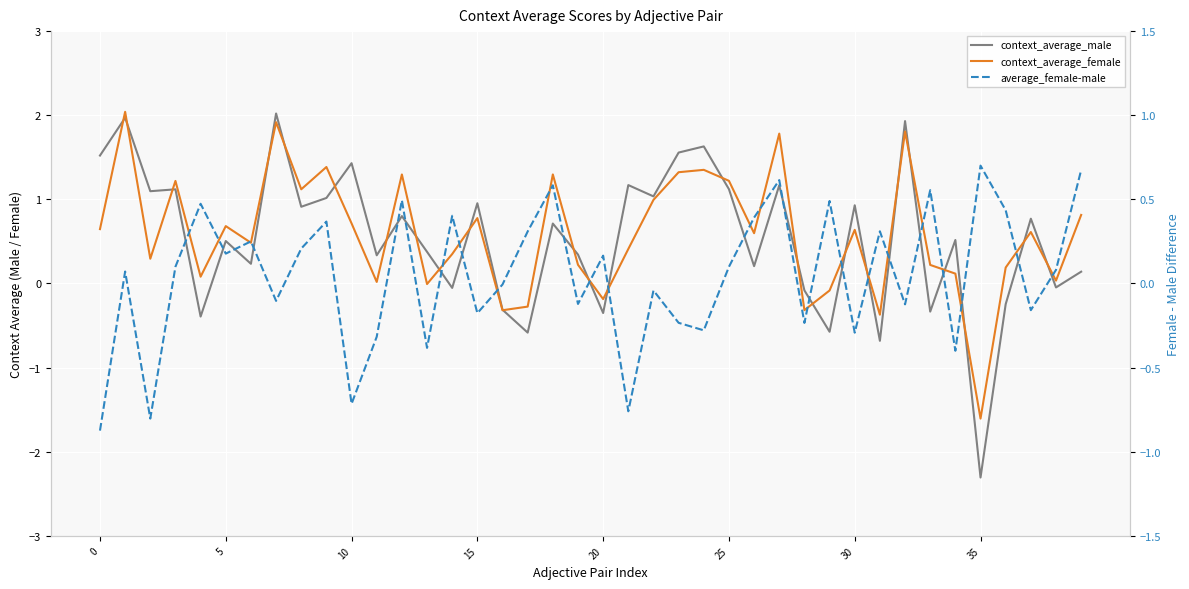

How many times do average_female-male and context_average_male cross each other?

21